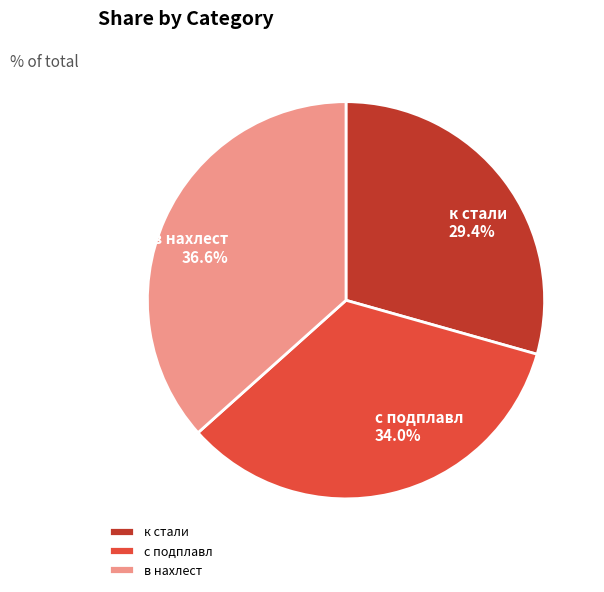

Which category has the biggest portion of the pie?

в нахлест